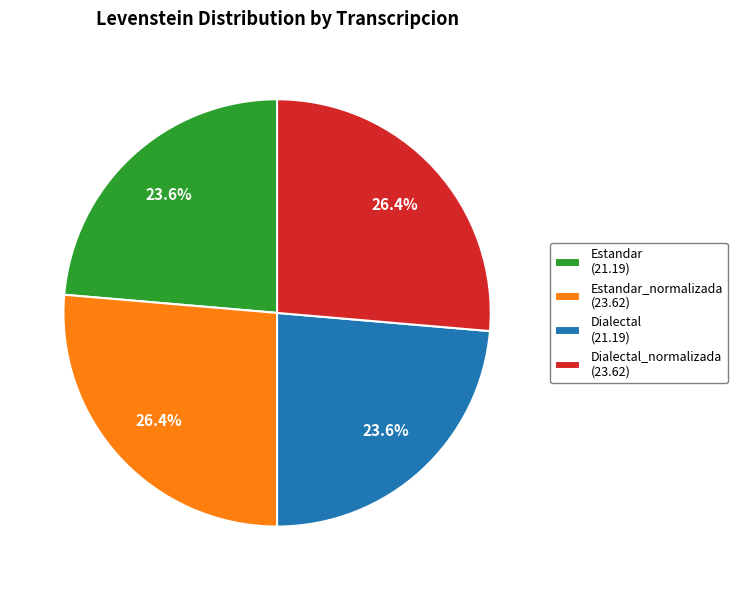

Combined, what portion of the pie is Dialectal_normalizada (23.62) and Estandar (21.19)?

50.0%